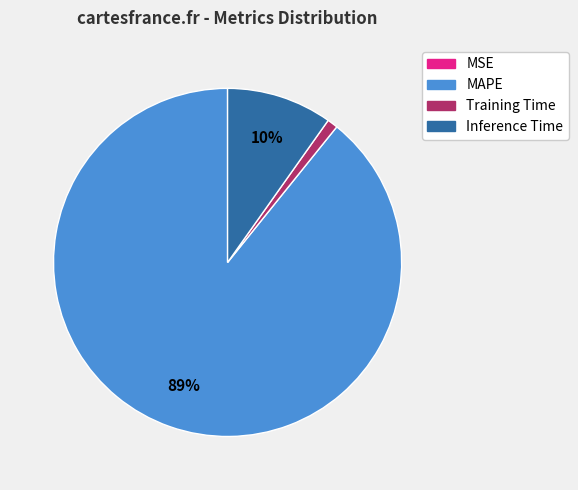

The Inference Time slice represents 10% of the pie. True or false?

True